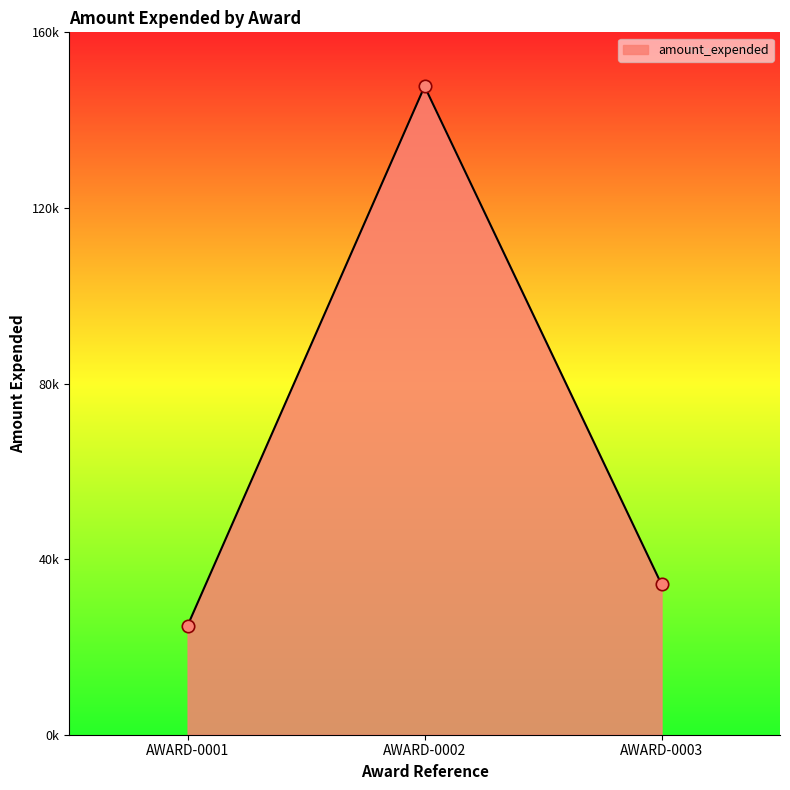

Does the chart have visible grid lines?

No